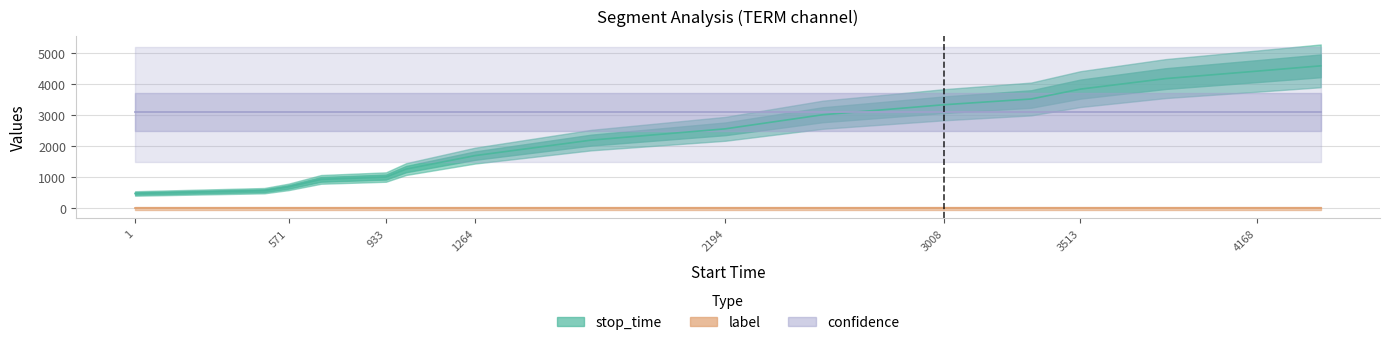

What is the value of the stop_time point at the 8th from the left?

2193.0